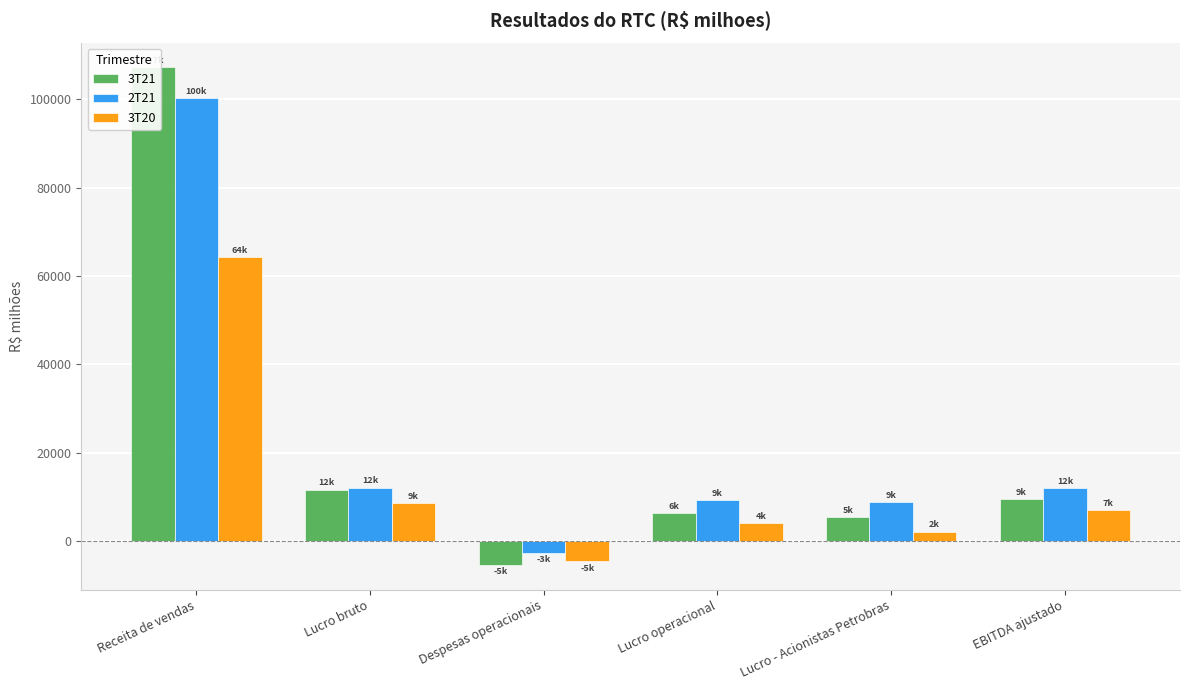

What is the greatest value displayed?

107188